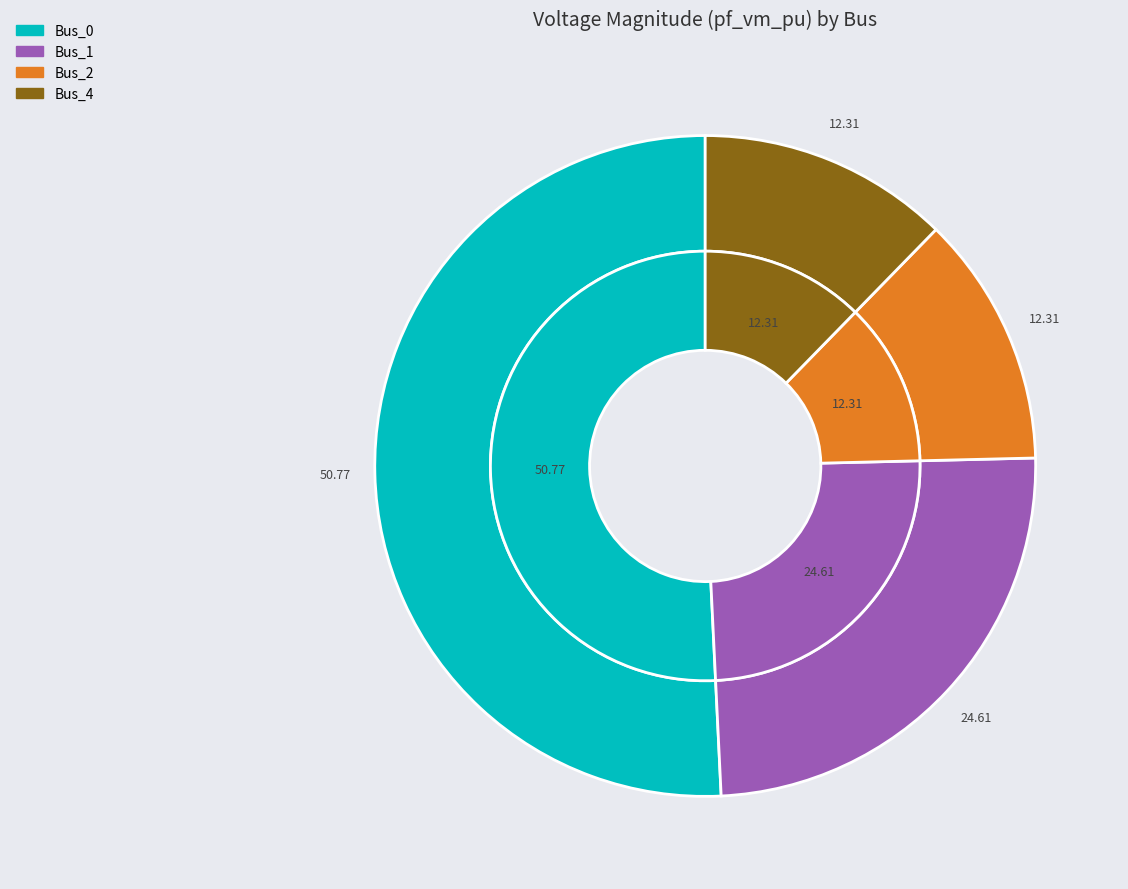

Combined, what portion of the pie is Bus_1 and Bus_4?

36.9%